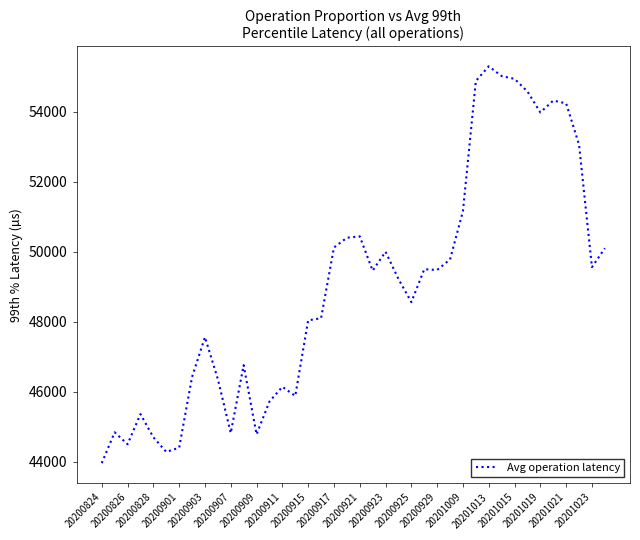

Is this an area chart (filled region under the line)?

No